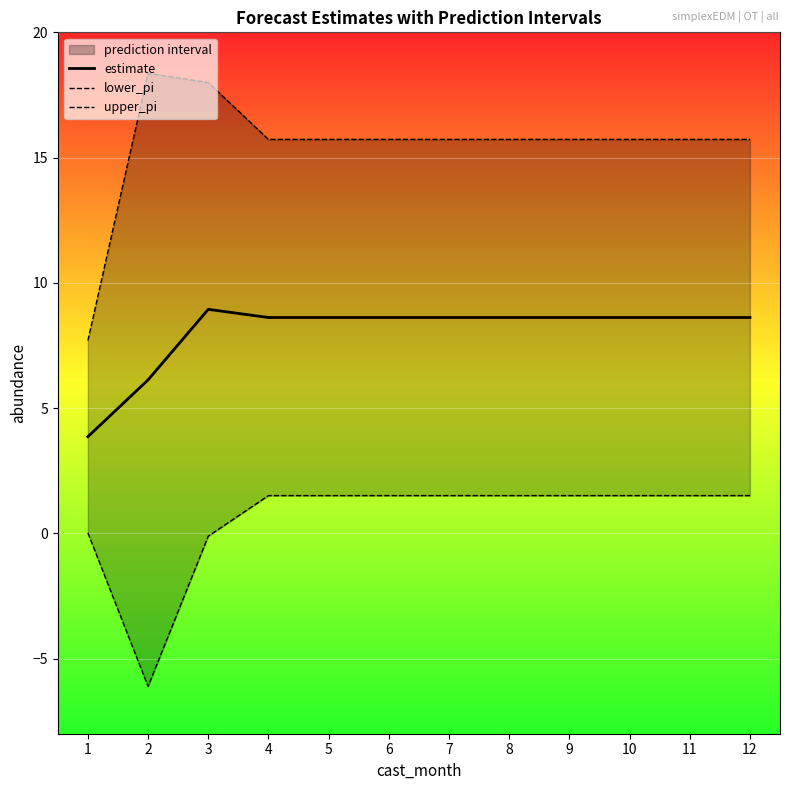

At which label does estimate first exceed 8?

3